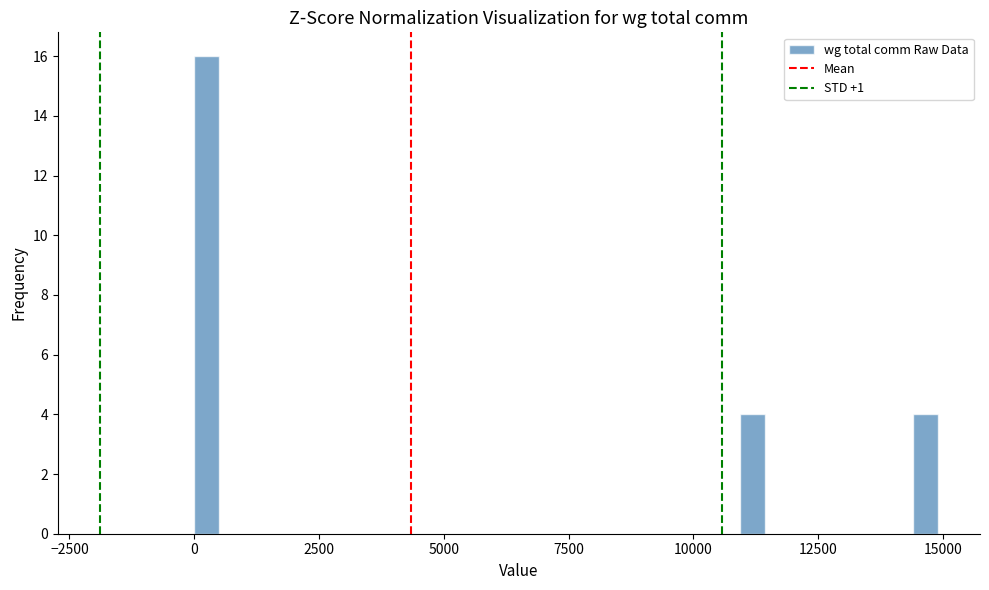

Read against the x-axis, roughly where is the centre of the tallest bar?

0